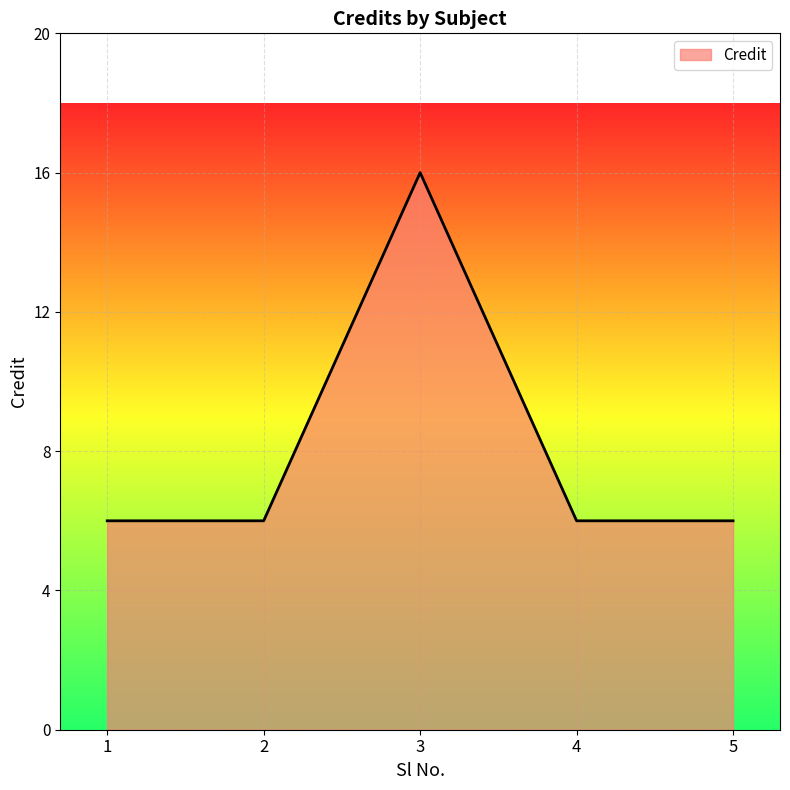

How many interior local peaks (higher than both neighbors) does the data have?

1